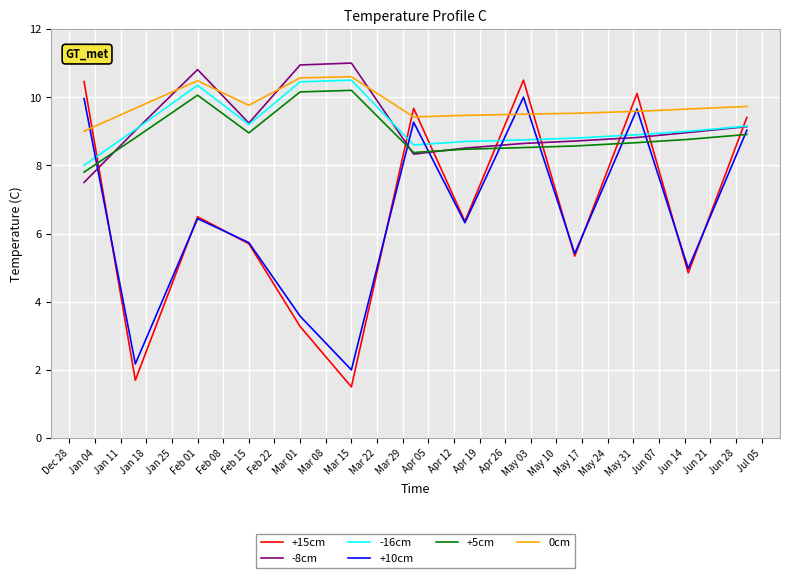

What is the greatest value displayed?

11.0